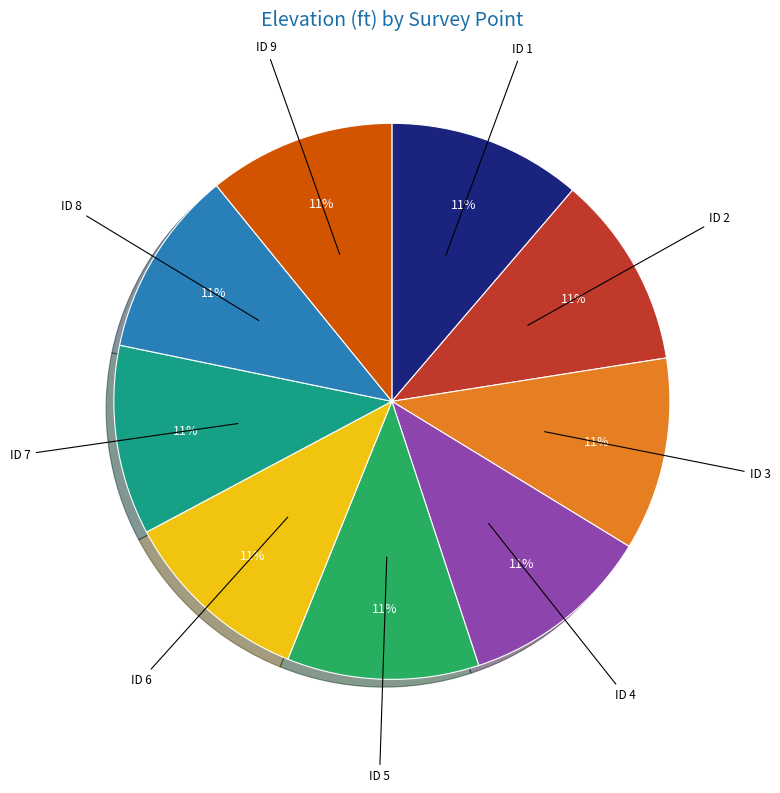

Is it true that ID 7 is 1% of the pie?

False